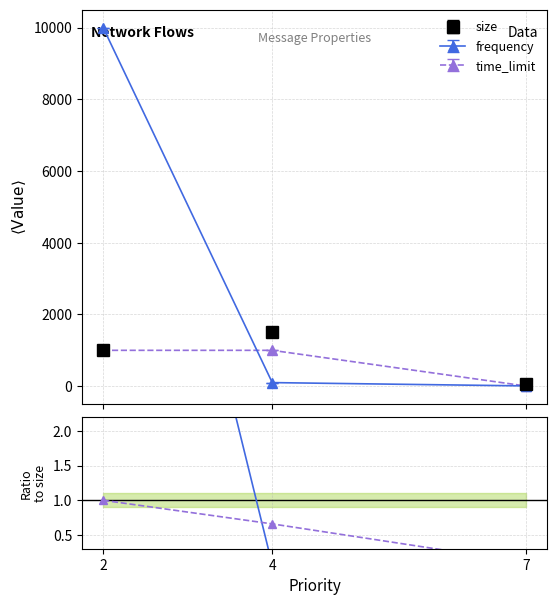

What is the difference between the second highest and minimum values in the time_limit / size series?

0.6